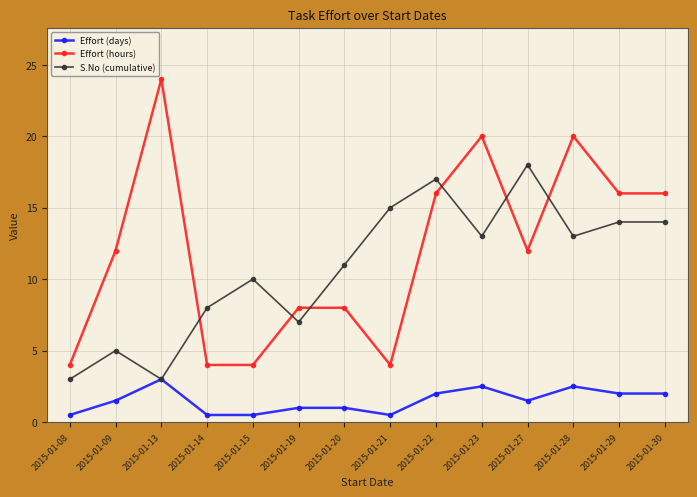

What are all the series names shown in the legend?

Effort (days), Effort (hours), S.No (cumulative)